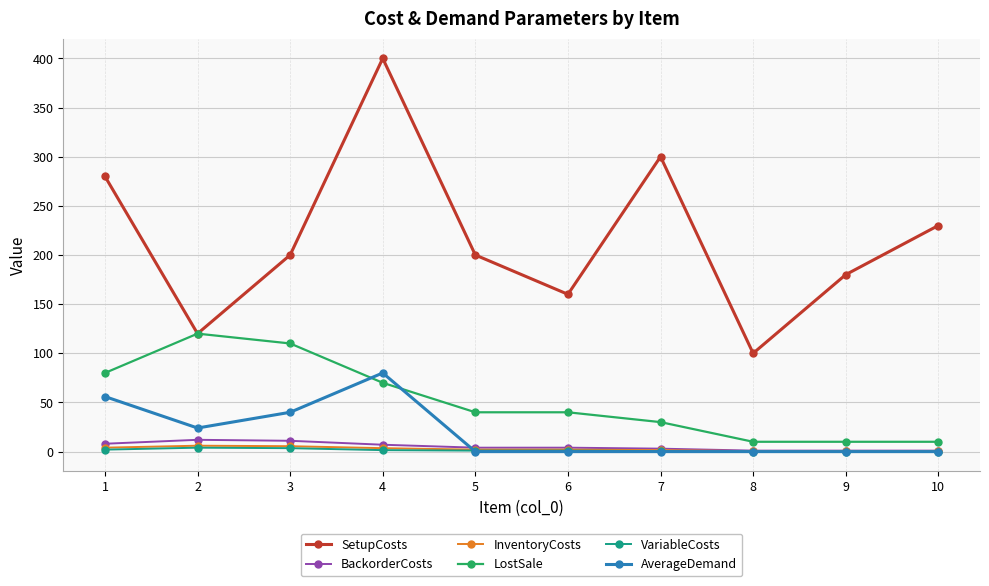

How many lines are shown in the chart?

6